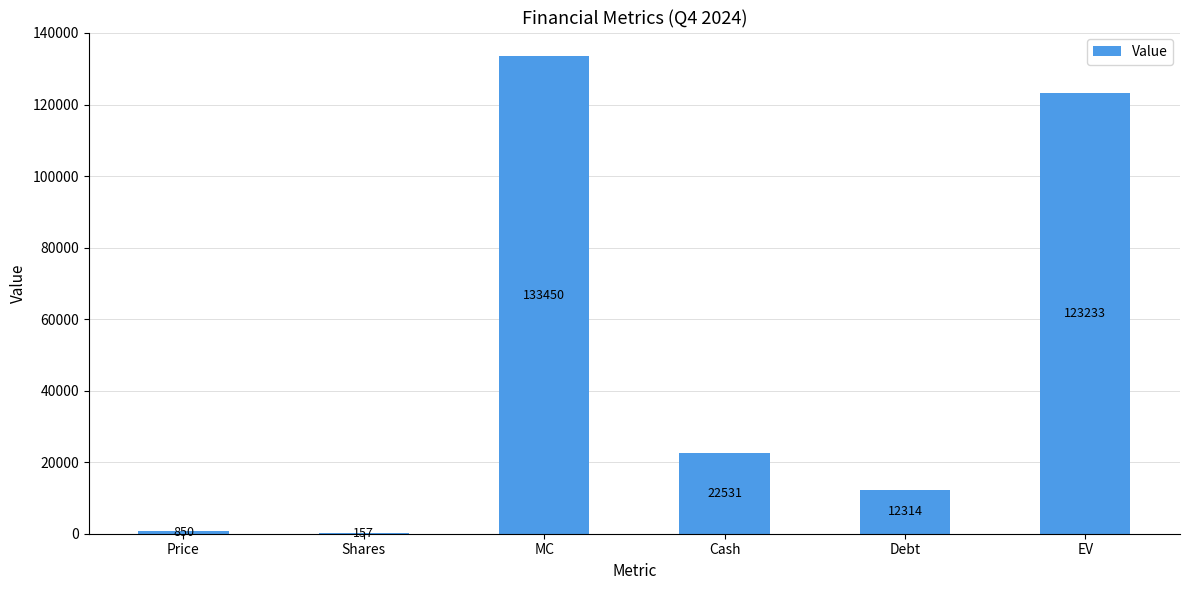

The value at MC is 133450. True or false?

True